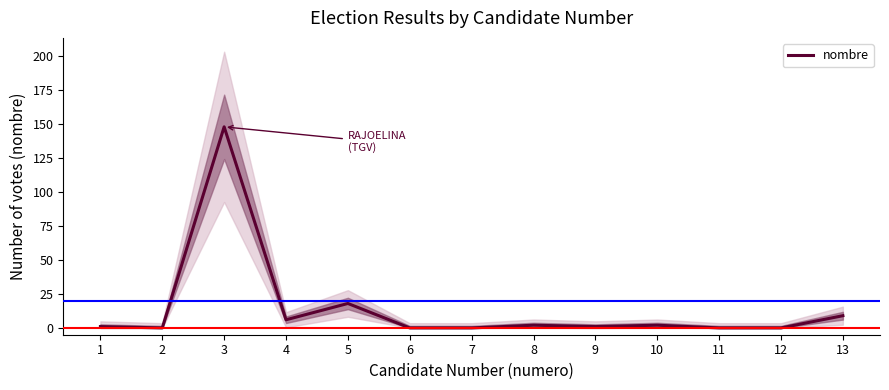

Which has a higher value, 1 or 10?

10